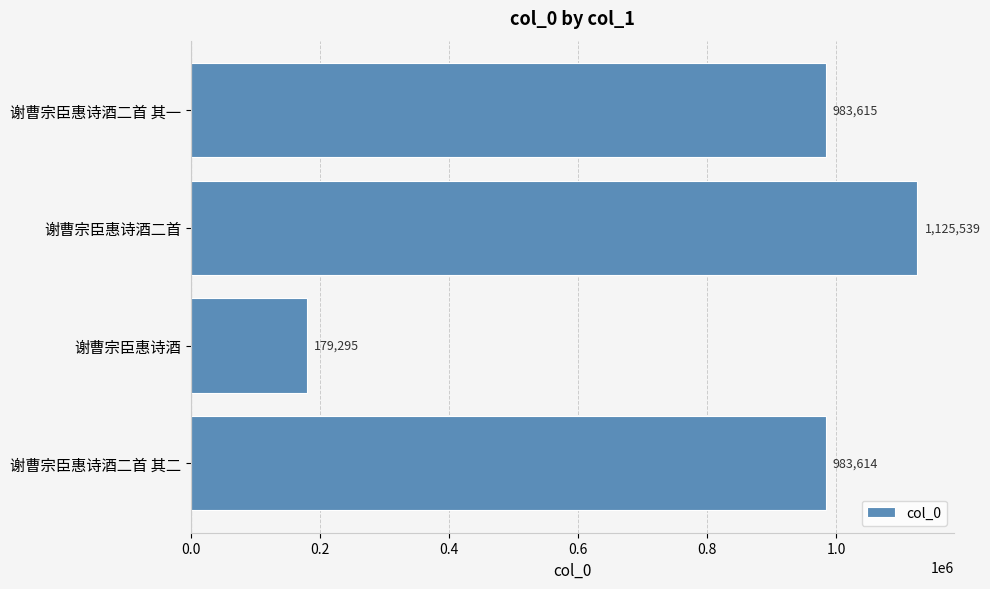

Which label corresponds to the smallest value in the chart?

谢曹宗臣惠诗酒